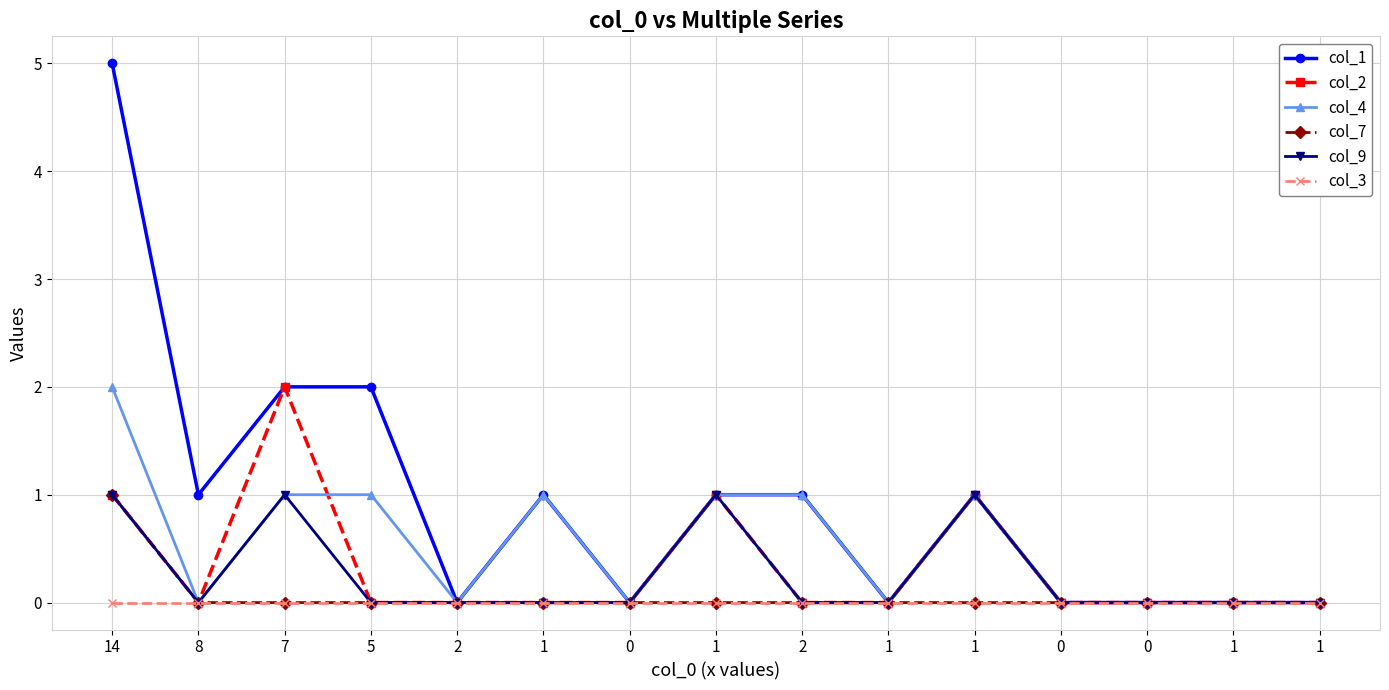

Rank the series at 0 from highest to lowest value.

col_1, col_2, col_4, col_7, col_9, col_3